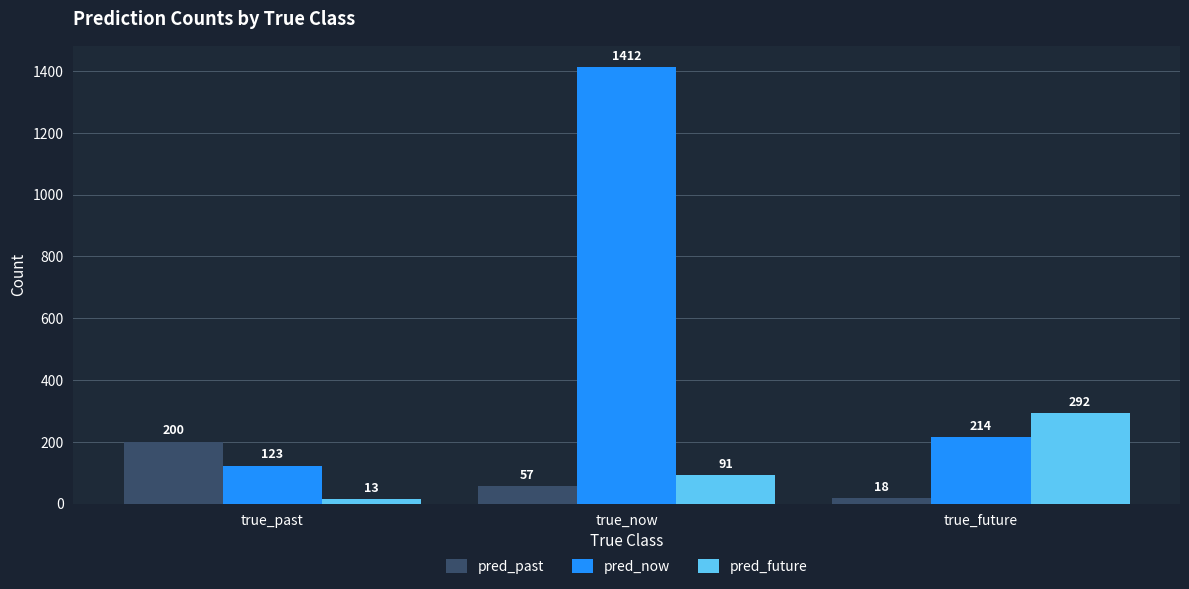

What are all the series names shown in the legend?

pred_past, pred_now, pred_future